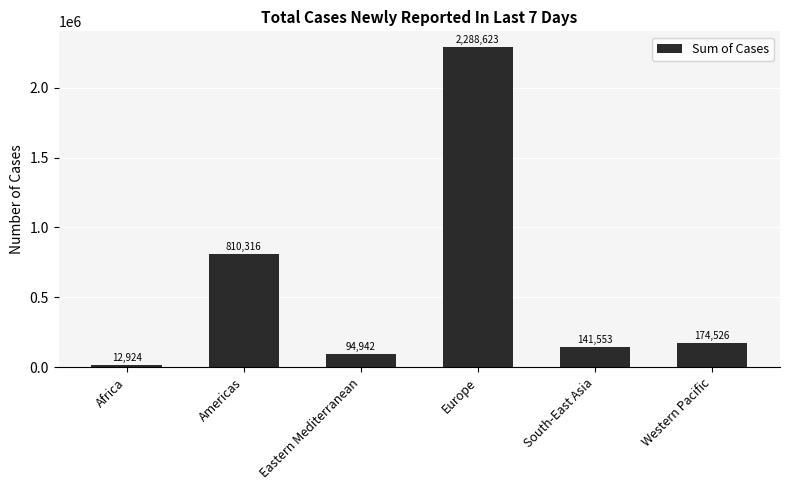

Reading left to right, extract all data points from this chart.

Africa=12924	Americas=810316	Eastern Mediterranean=94942	Europe=2288623	South-East Asia=141553	Western Pacific=174526